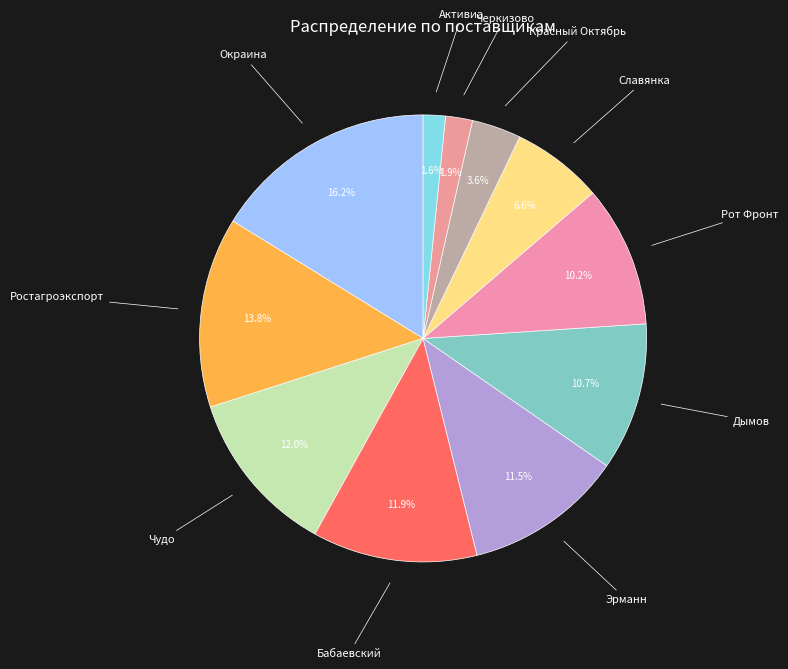

Is there any slice that represents more than half of the pie?

No